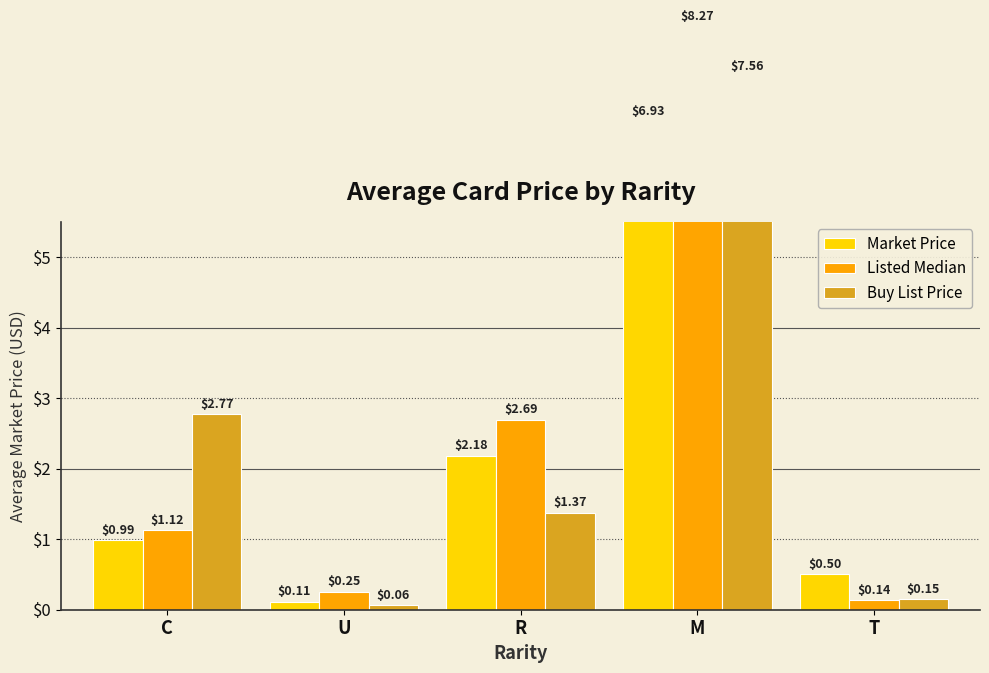

How many bars are there in total?

15